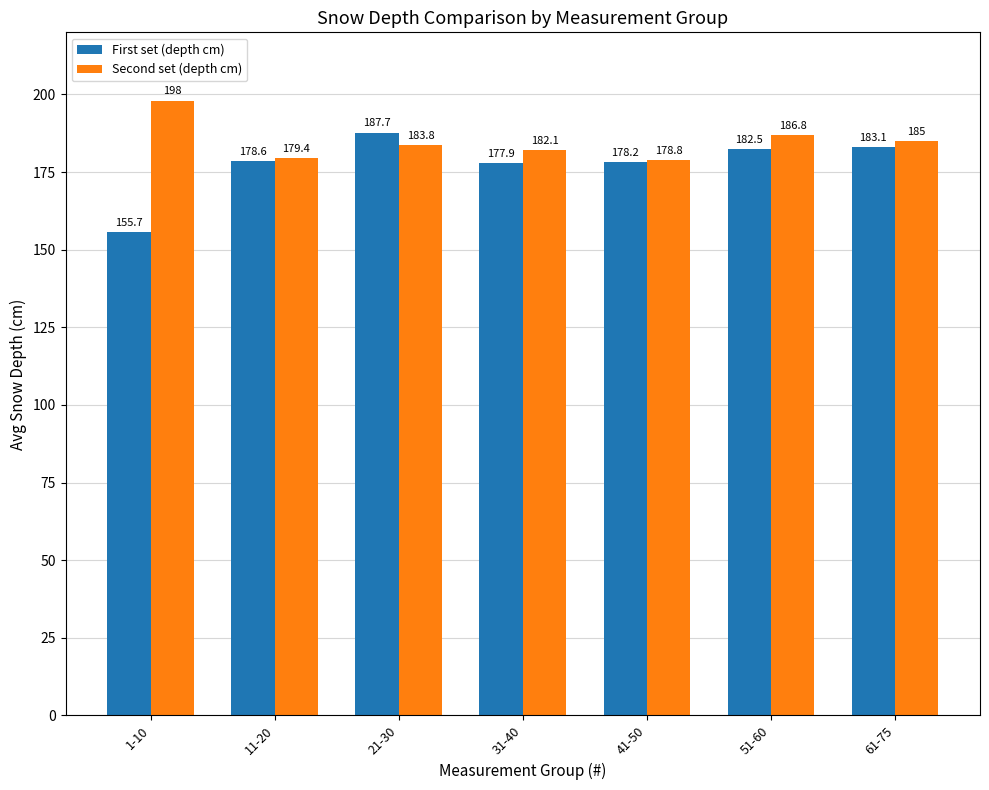

At which category is the sum across all series the highest?

21-30